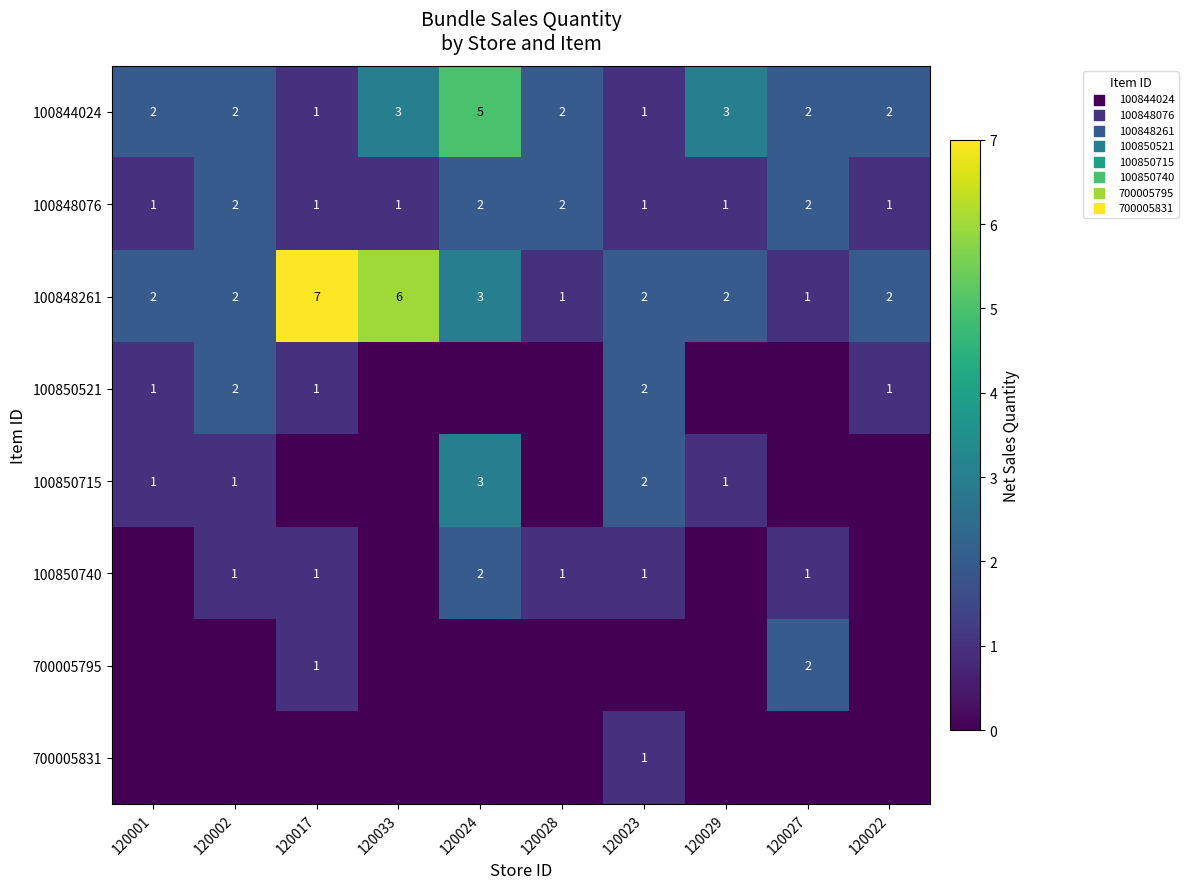

Which has a higher value, 120022 or 120024?

120024